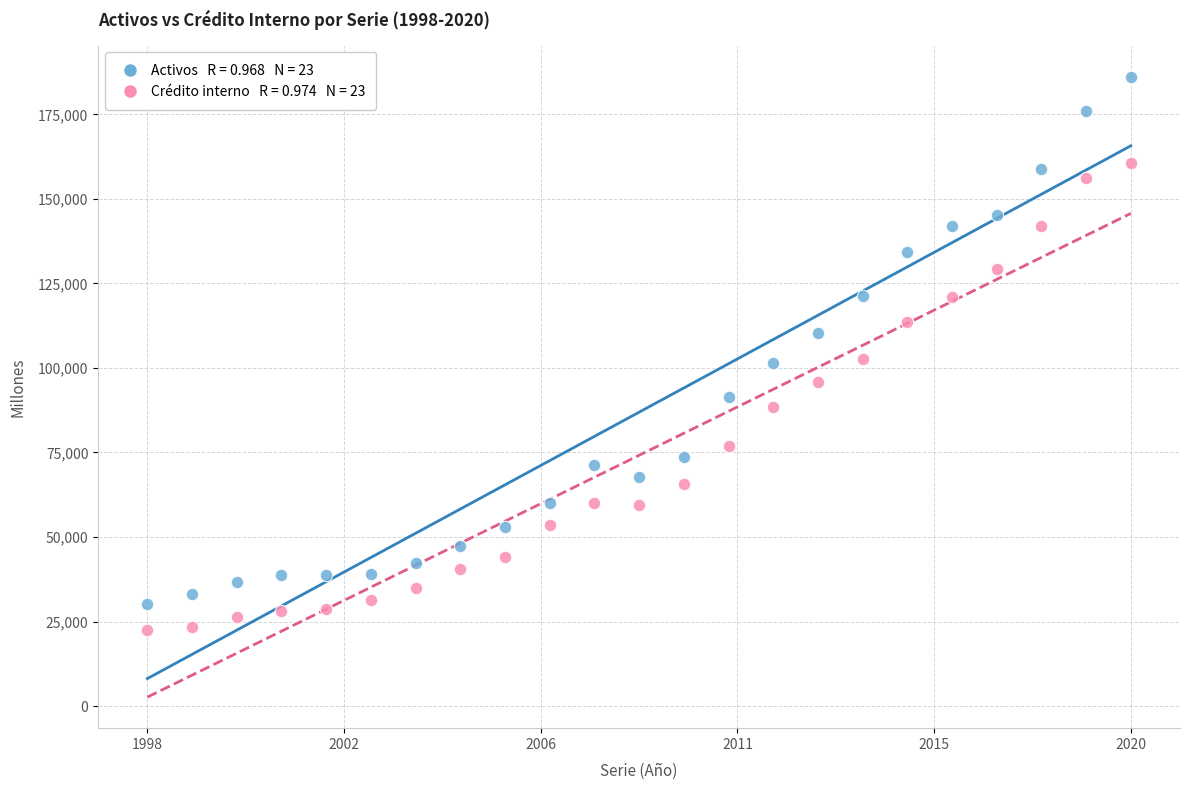

Across all data points, what is the range of Y values (max minus min)?

163744